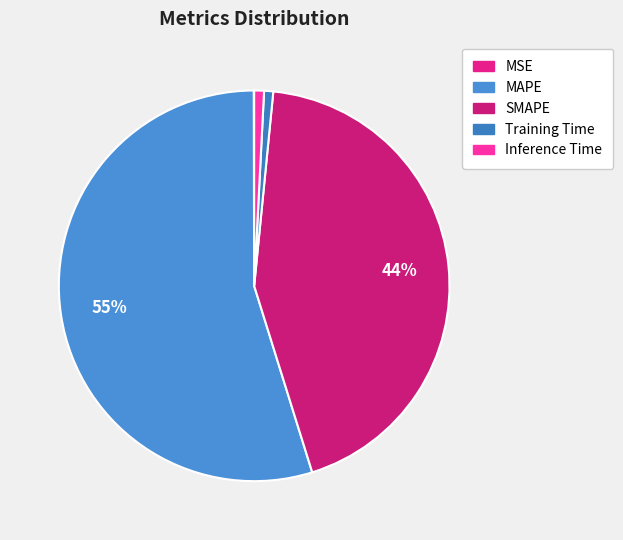

To the nearest percent, what percentage of the pie is MAPE?

55%